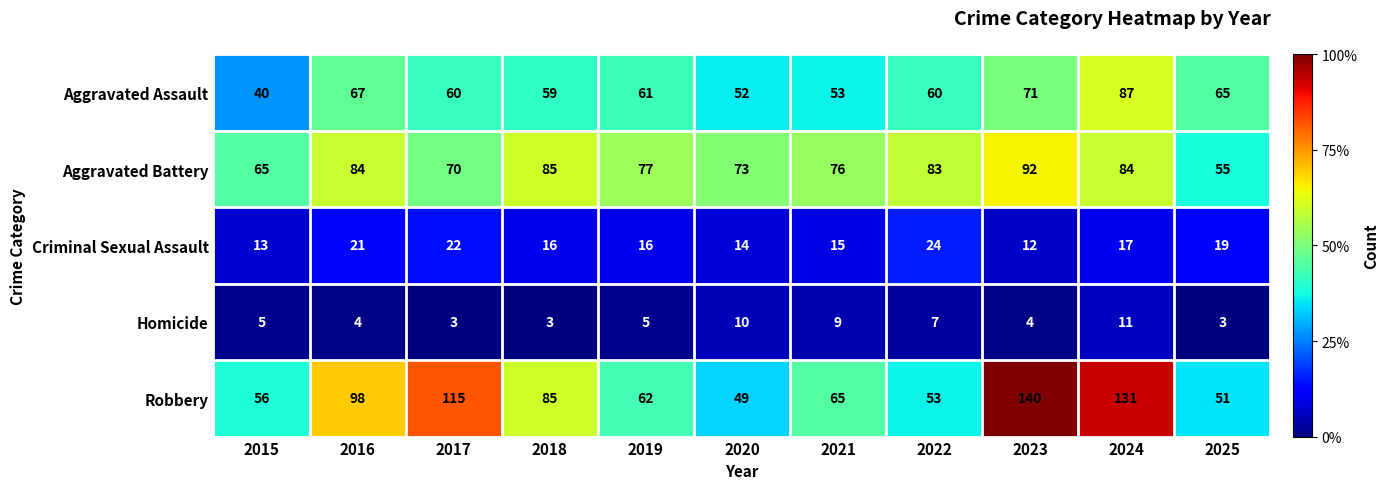

Which series has the widest spread of values?

Robbery